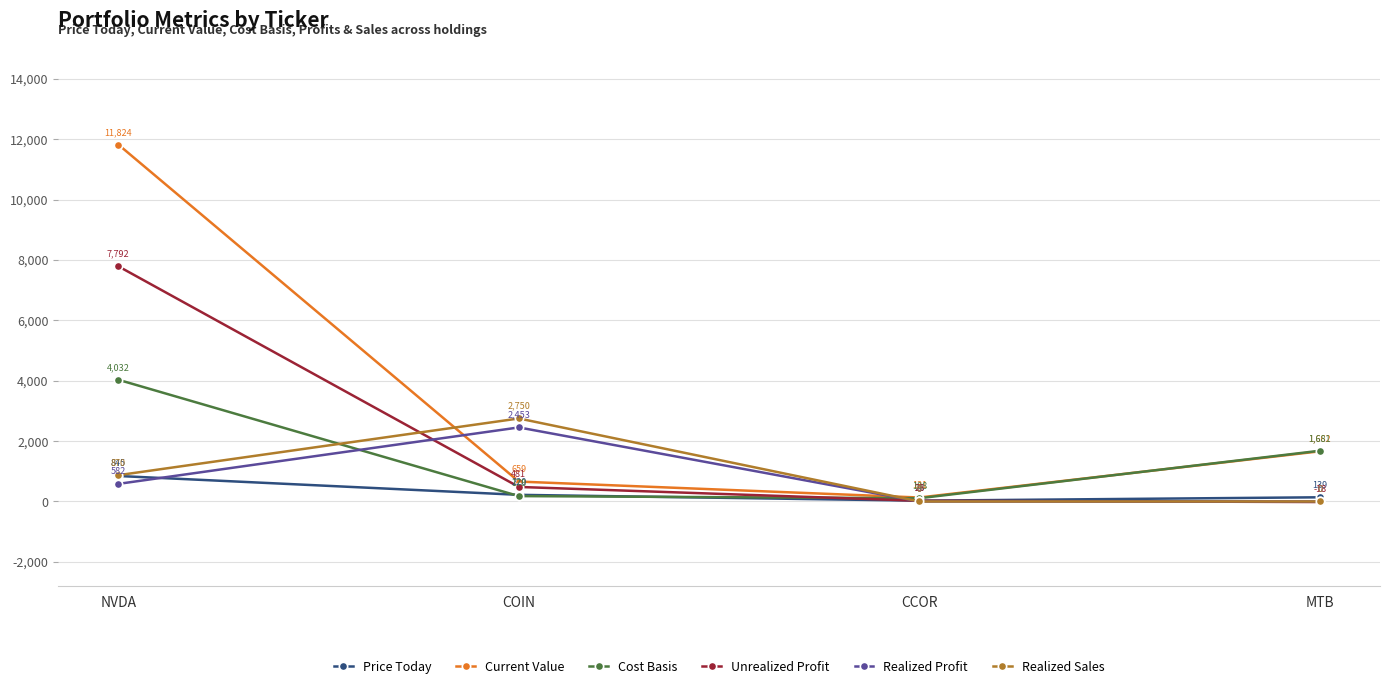

Where does the Cost Basis series first go above 1680?

NVDA